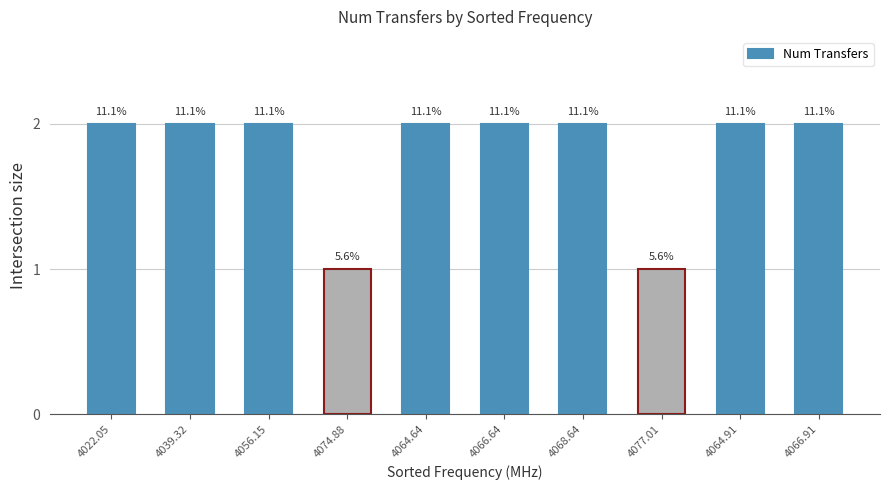

What is the sum of all values?

18